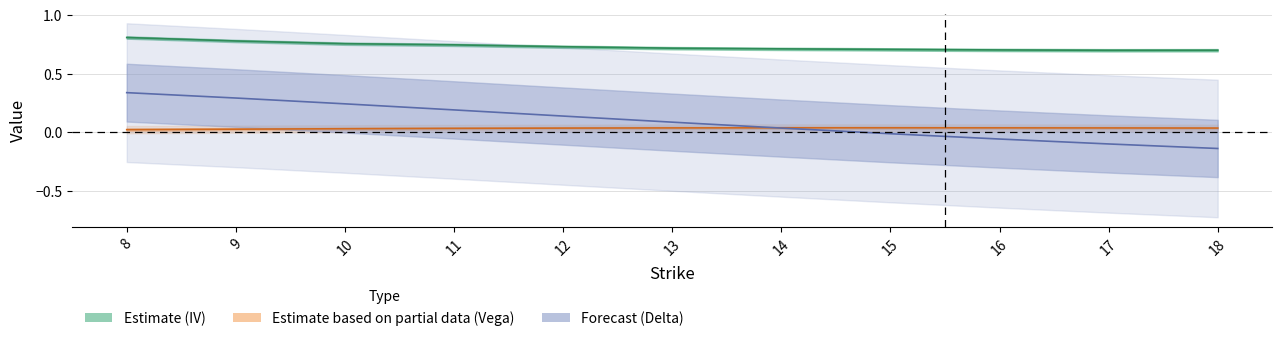

The call_delta series shows 0.2 at 10. True or false?

True